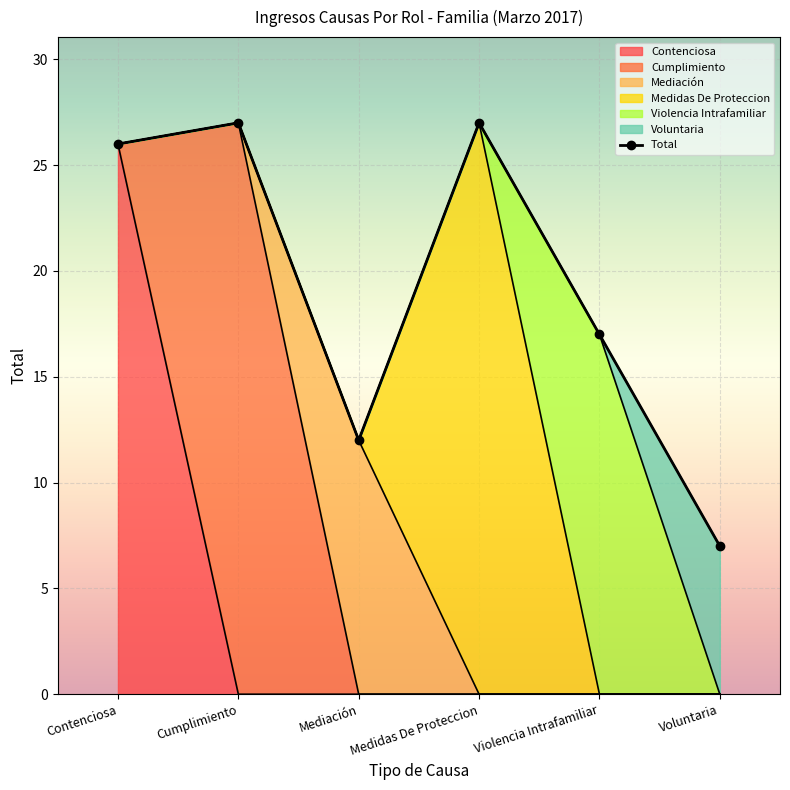

Read the value at Contenciosa.

26